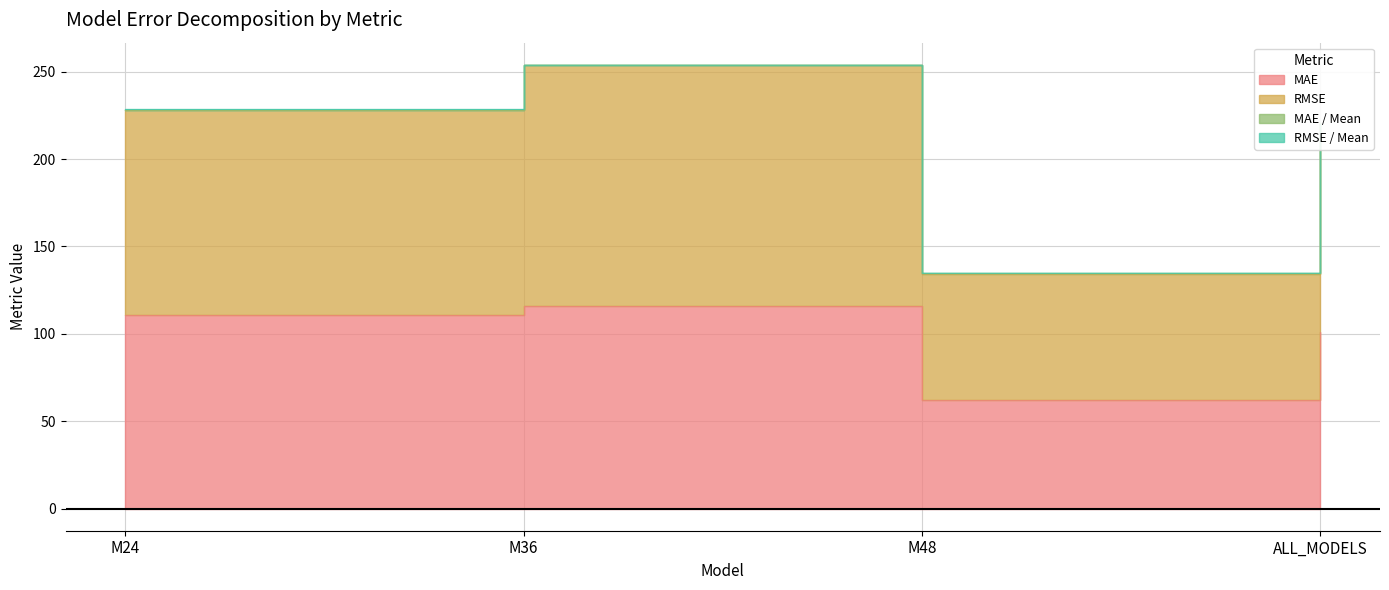

What position from the right is ALL_MODELS?

1